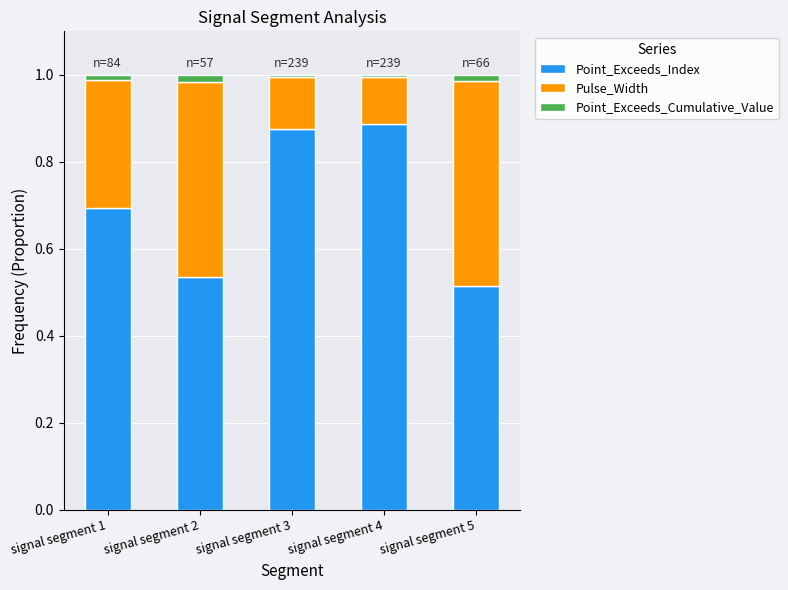

The Point_Exceeds_Index series shows 0.4 at signal segment 3. True or false?

False